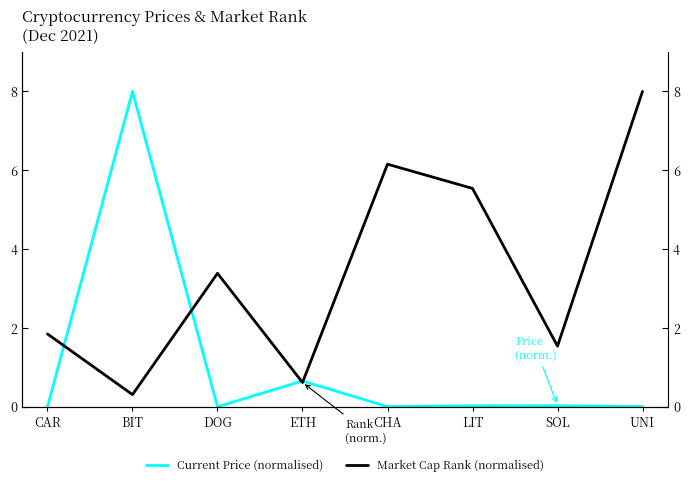

At which label does Current Price (normalised) reach its peak?

BIT